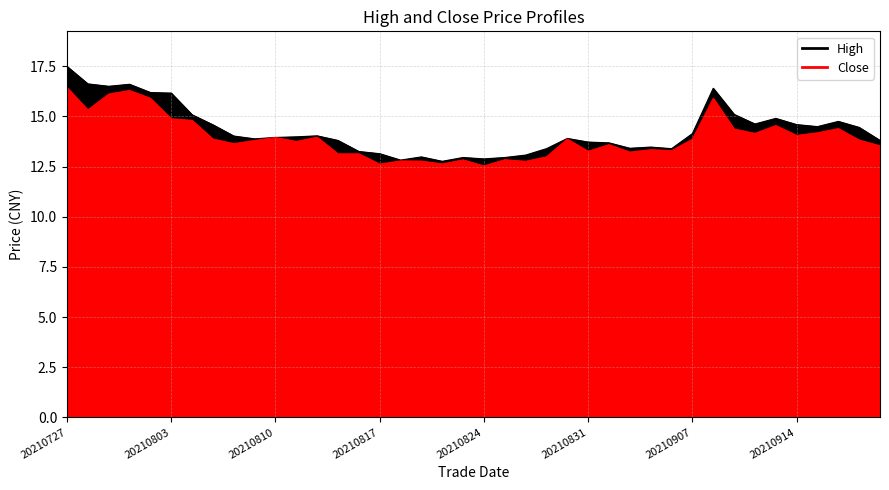

Where is Close nearest to the value 14?

20210812